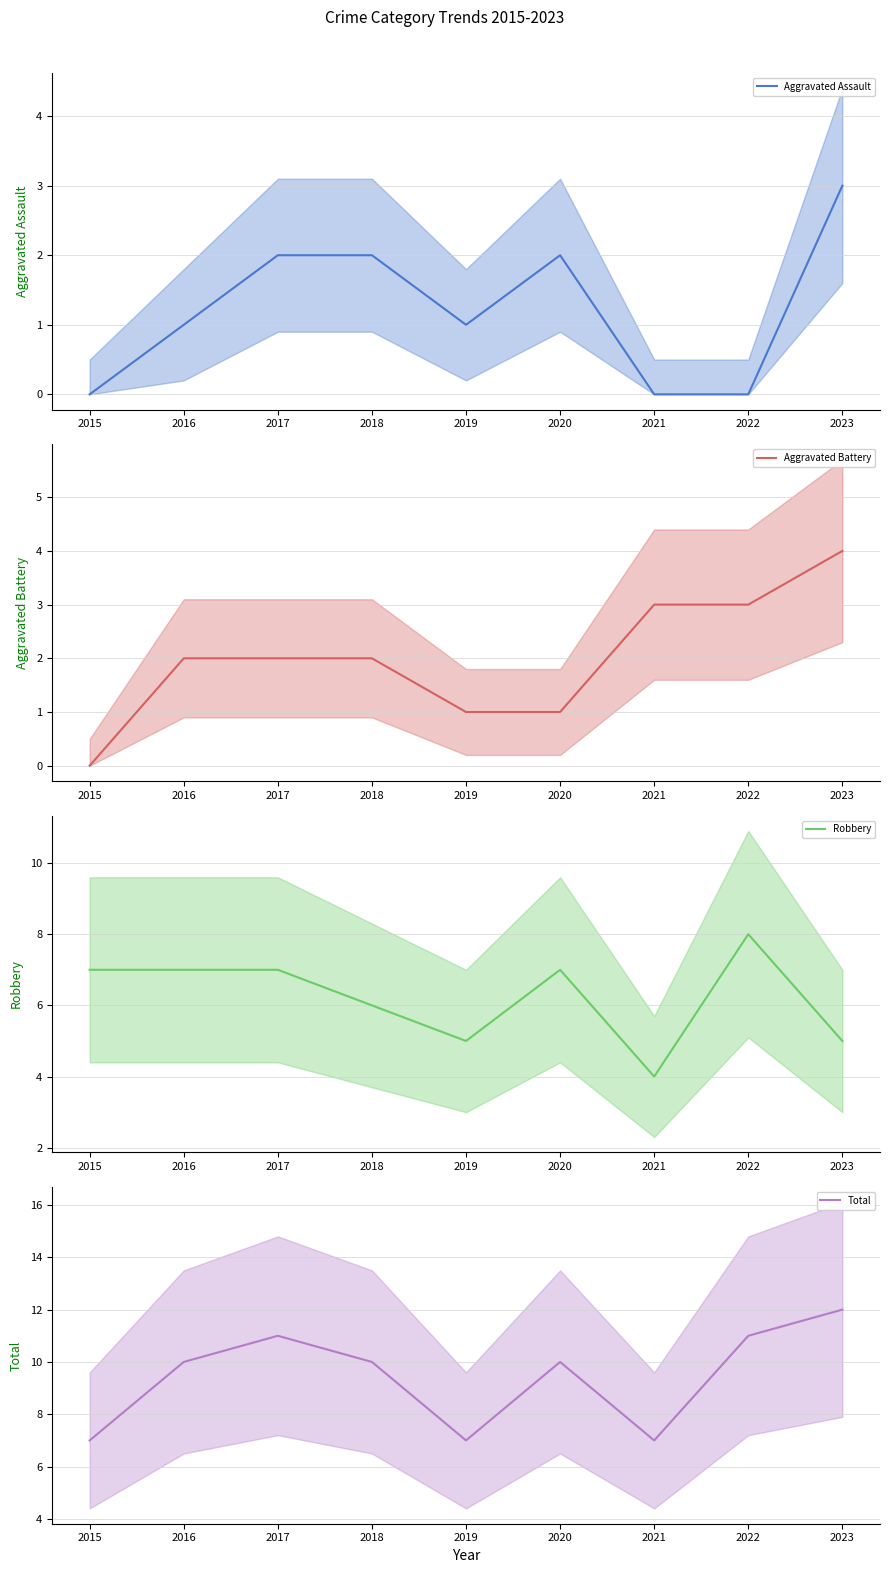

How many interior local peaks does the Robbery series have?

2